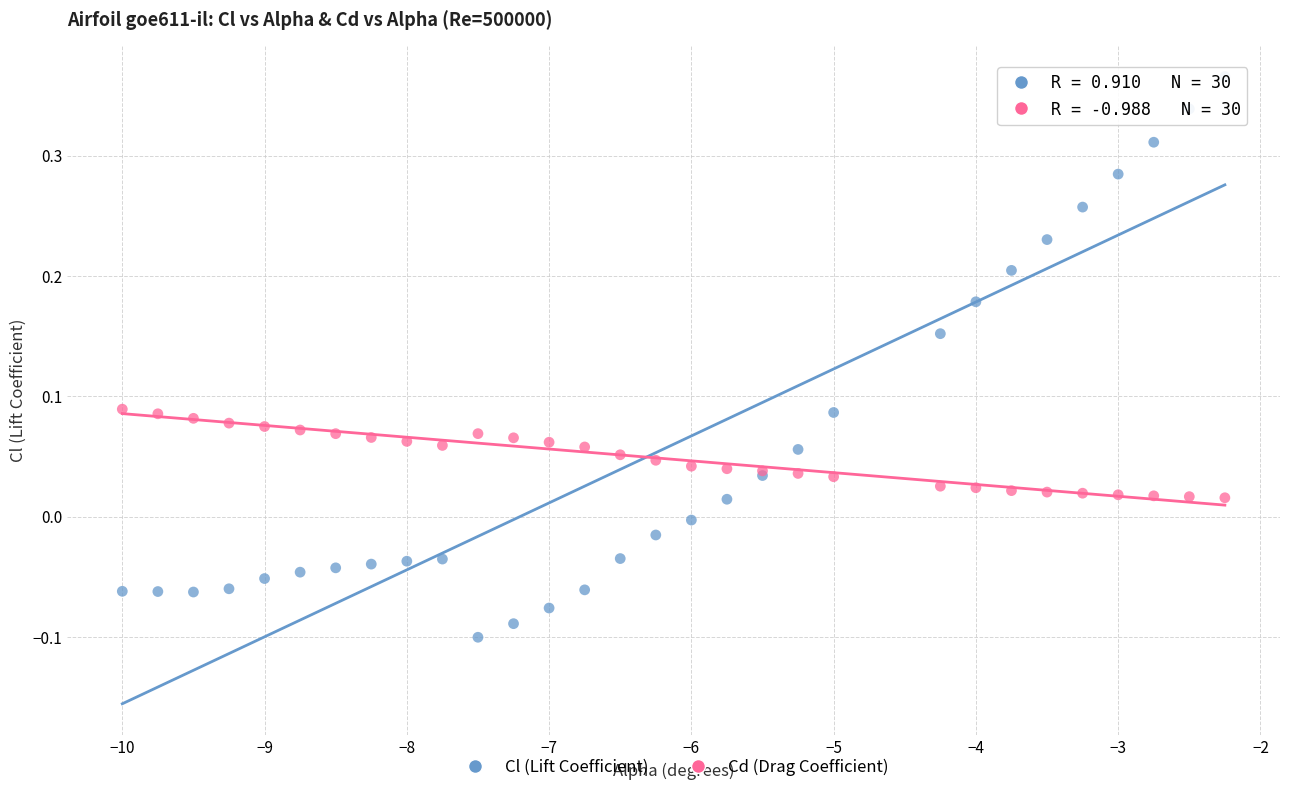

What is the X range (max minus min) for the scatter plot?

7.8